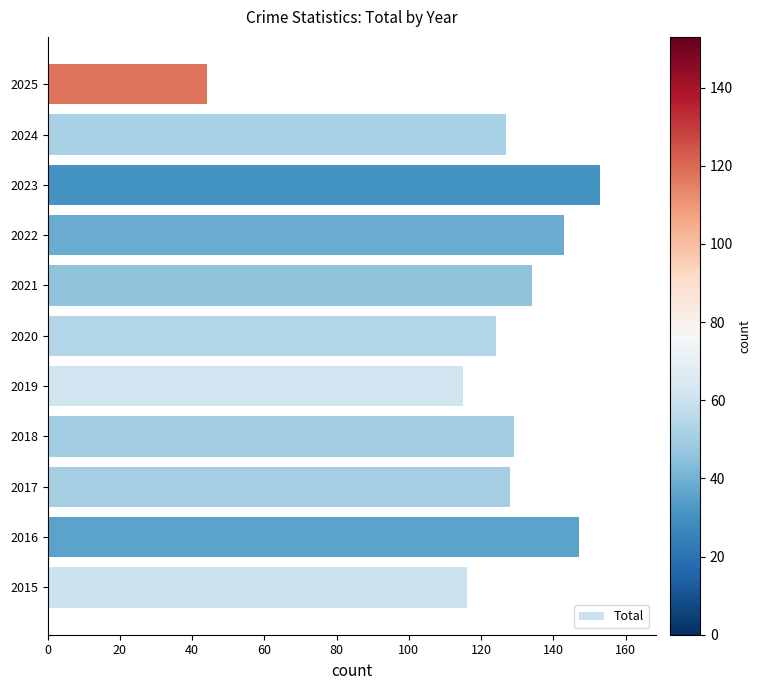

At which label is the value closest to 98?

2019